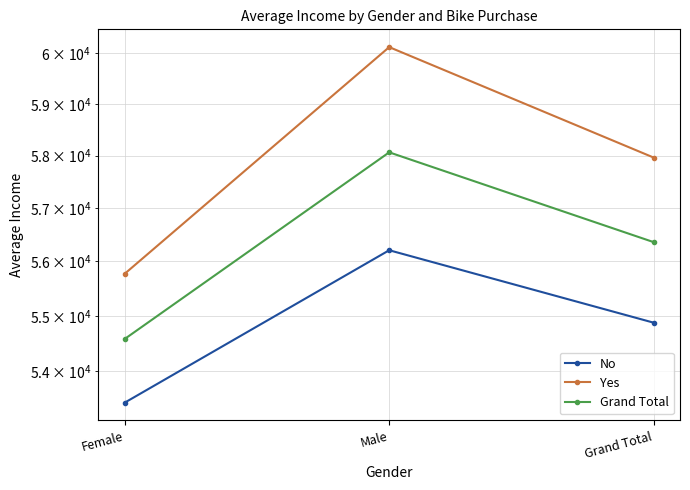

Reading left to right, transcribe all the data shown in this chart.

No: 53440.0	56208.2	54874.8
Yes: 55774.1	60124.0	57962.6
Grand Total: 54580.8	58062.6	56360.0